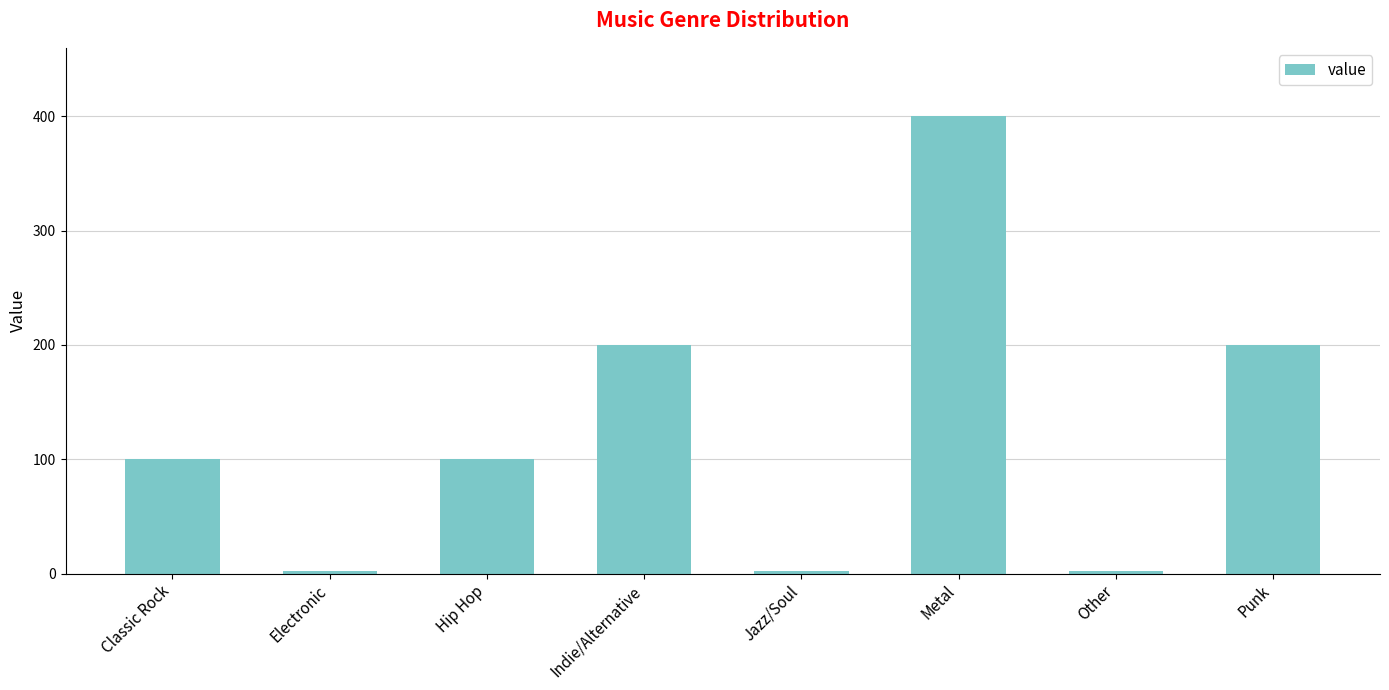

What is the average value?

126